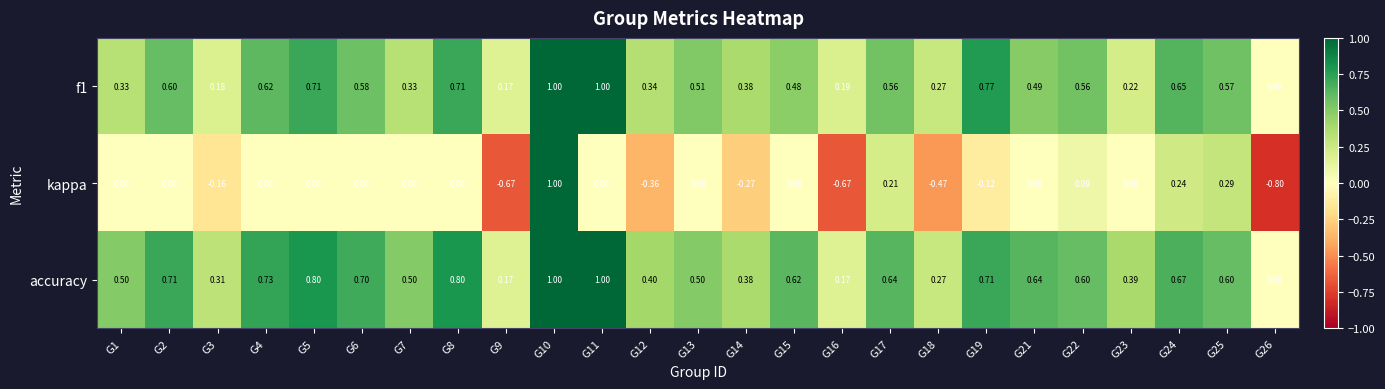

What is the total value across all series at G4?

1.4